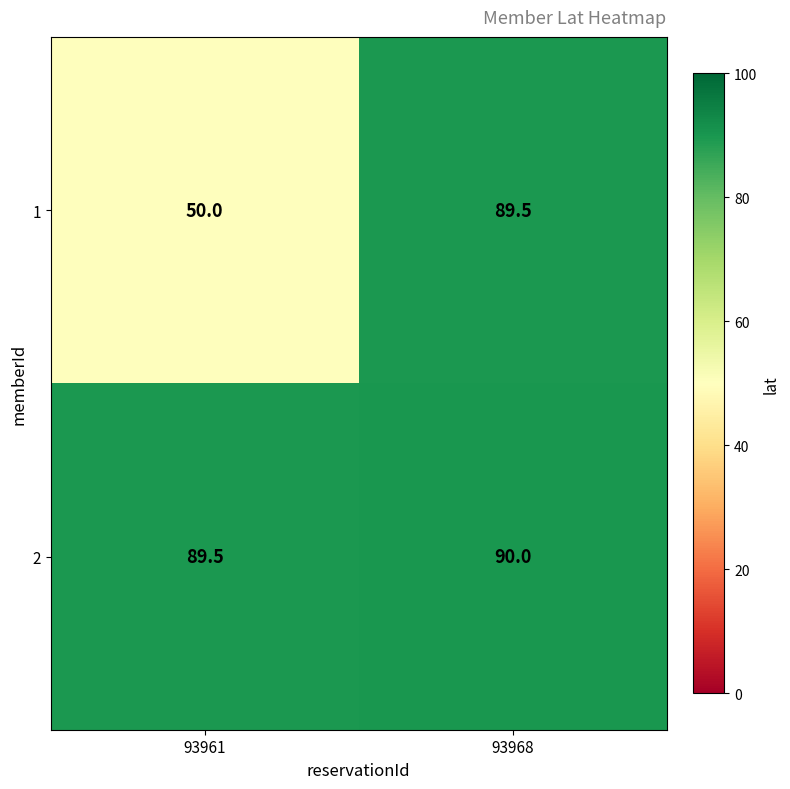

What is the difference between the highest and lowest values at 93968?

0.5